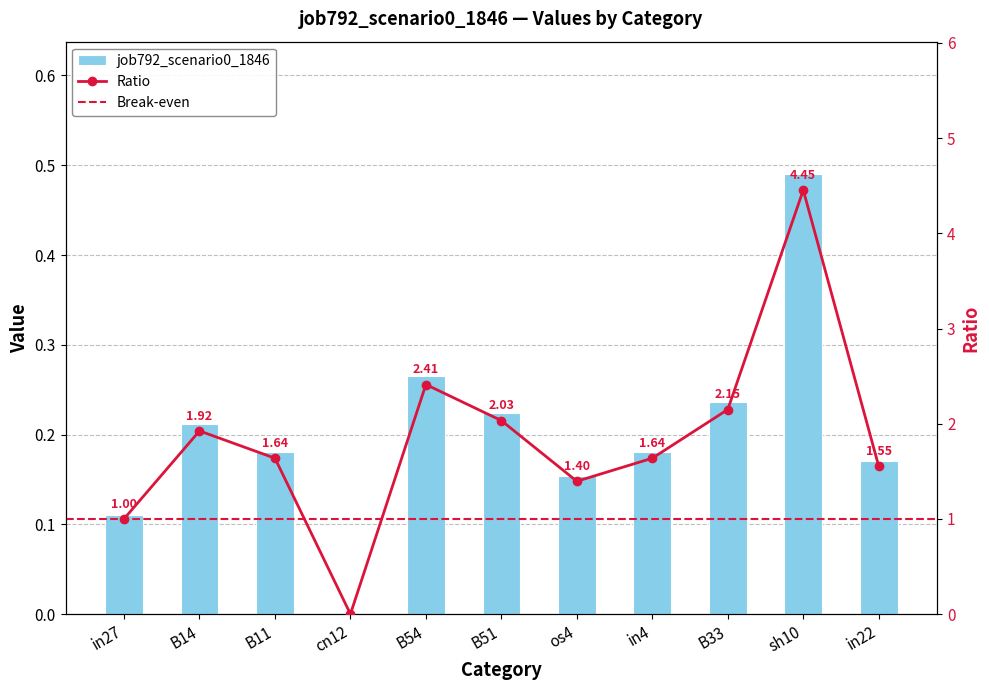

Are the bars horizontal?

No